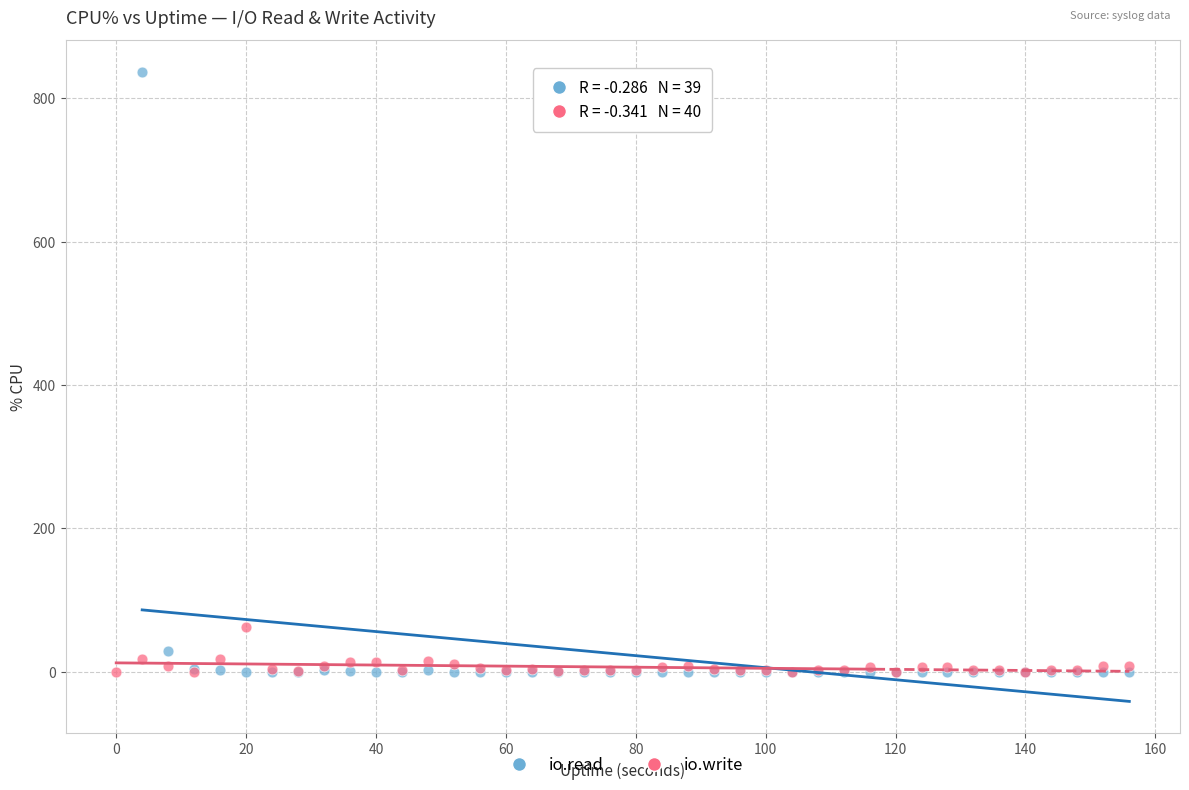

Which series contains the highest Y value?

io.read